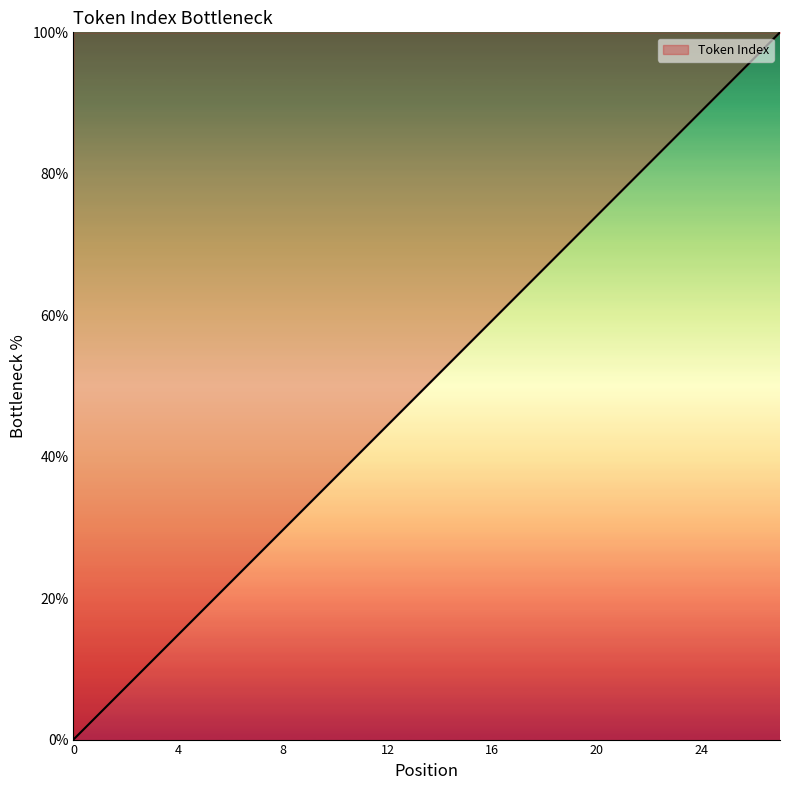

What is the difference between the maximum and minimum values?

100.0